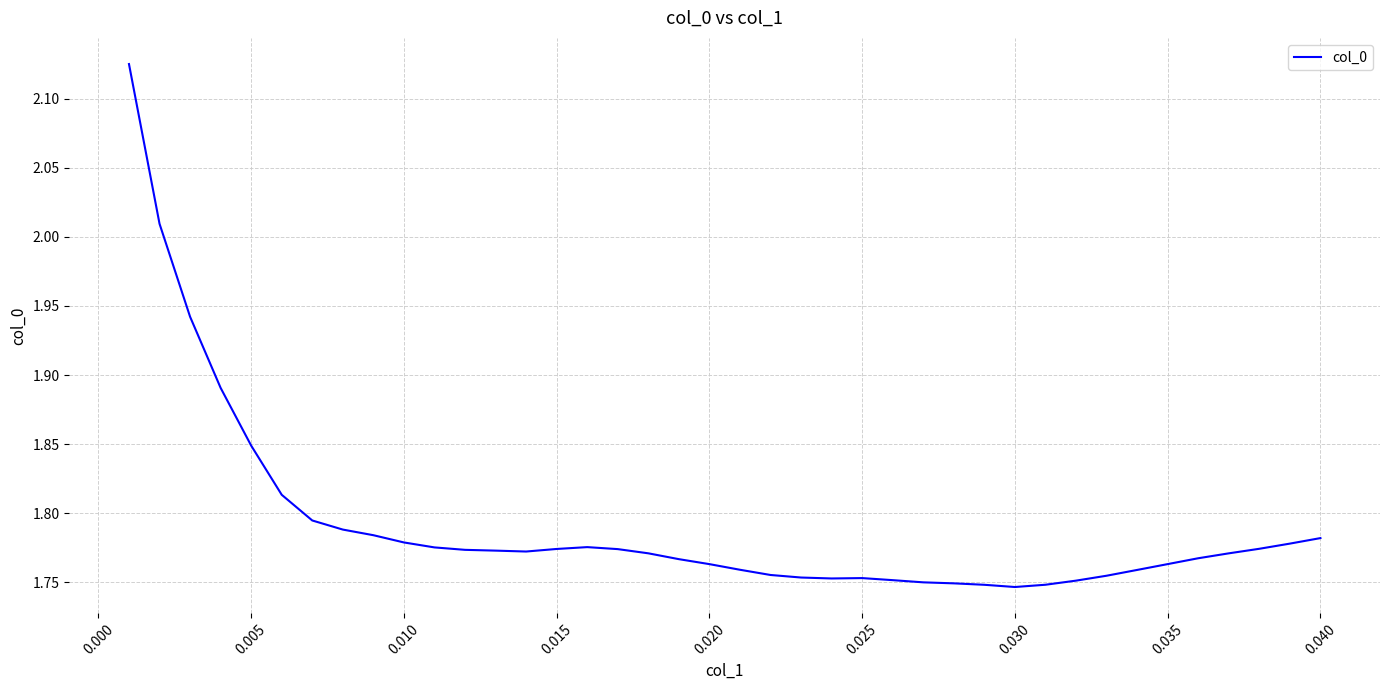

The value at 0.035 is 0.5. True or false?

False